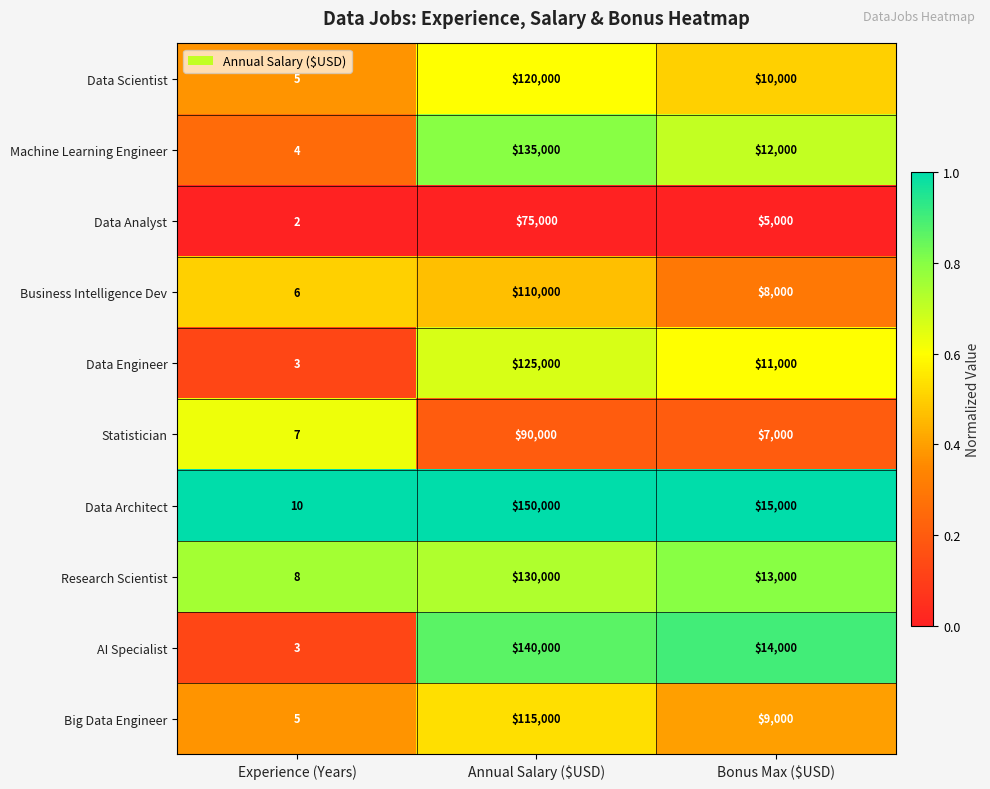

What is the difference between the Business Intelligence Dev values at Annual Salary ($USD) and Experience (Years)?

109994